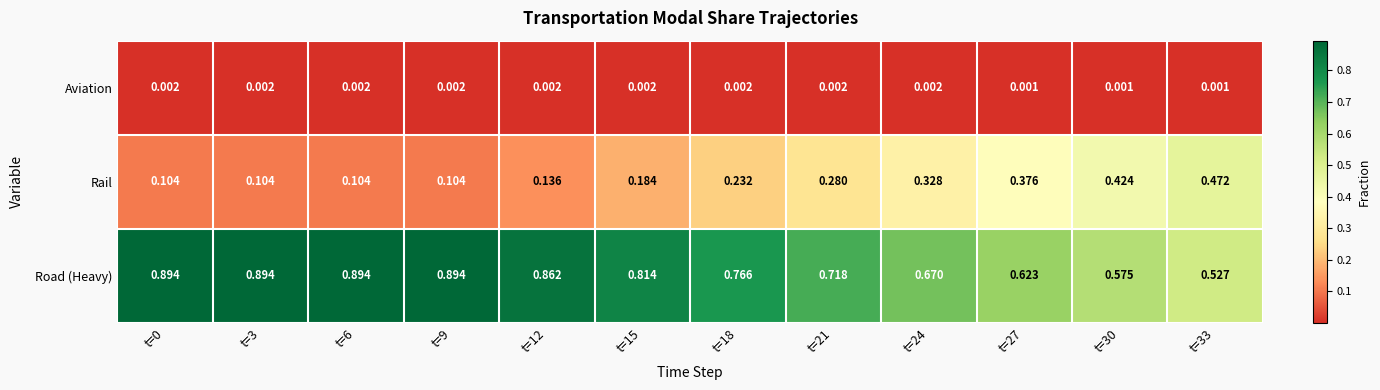

At t=24, list the series in order from largest to smallest.

Road (Heavy), Rail, Aviation